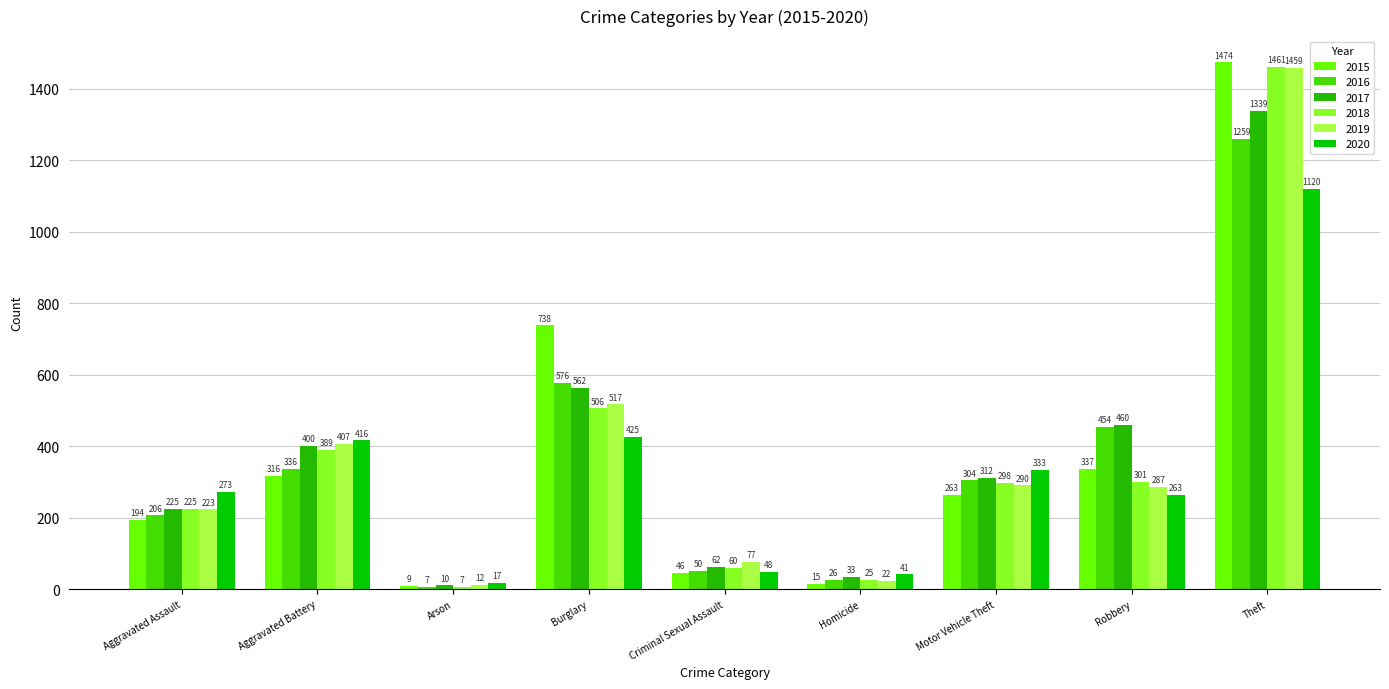

How many values in the 2015 series are below 263?

4